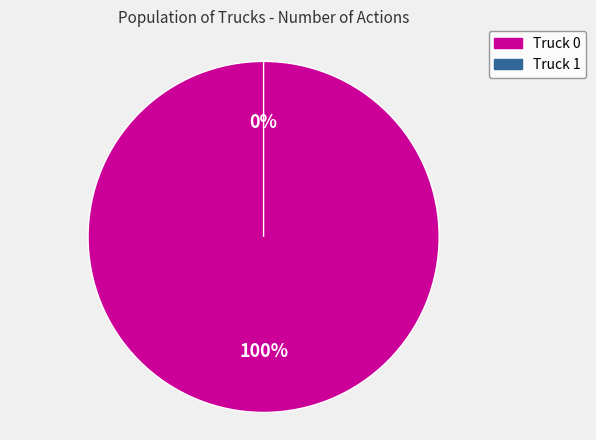

Count the number of slices in the pie.

2